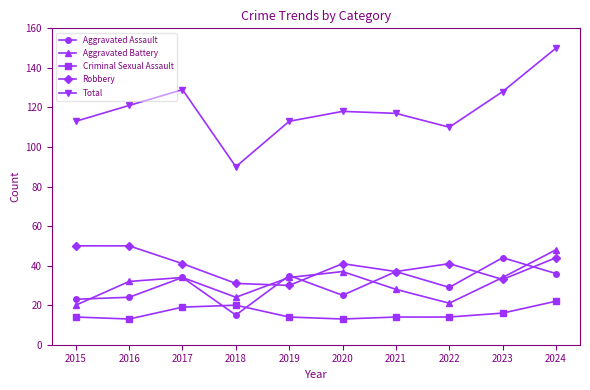

Which series changed the most between 2016 and 2020?

Robbery